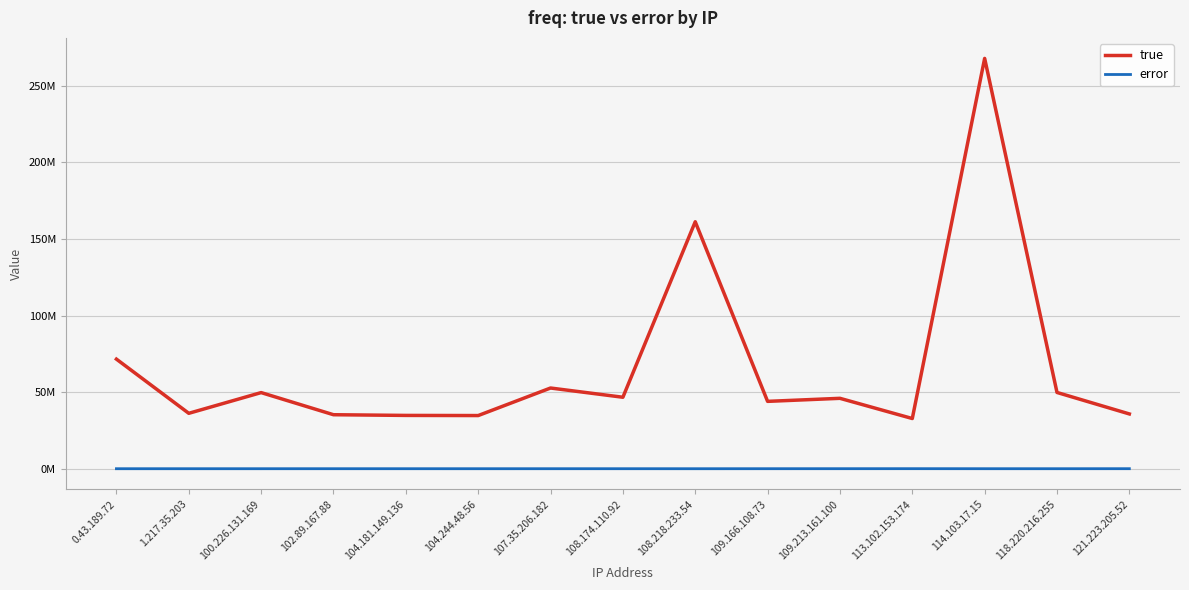

Between 109.213.161.100 and 108.218.233.54, which is larger?

108.218.233.54